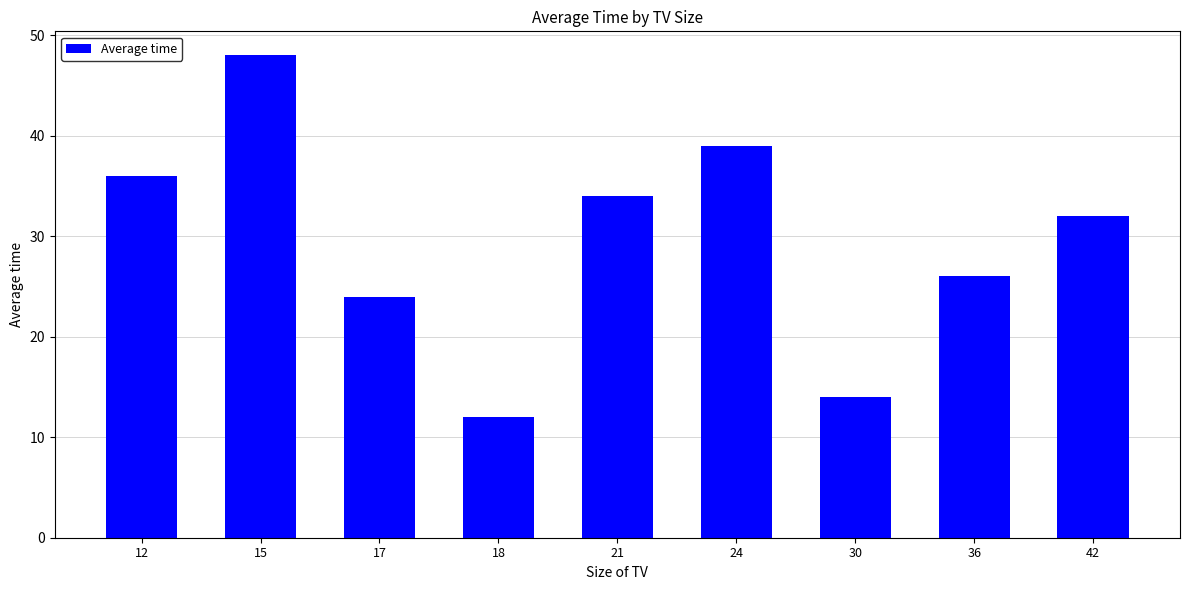

How many bars are there in total?

9